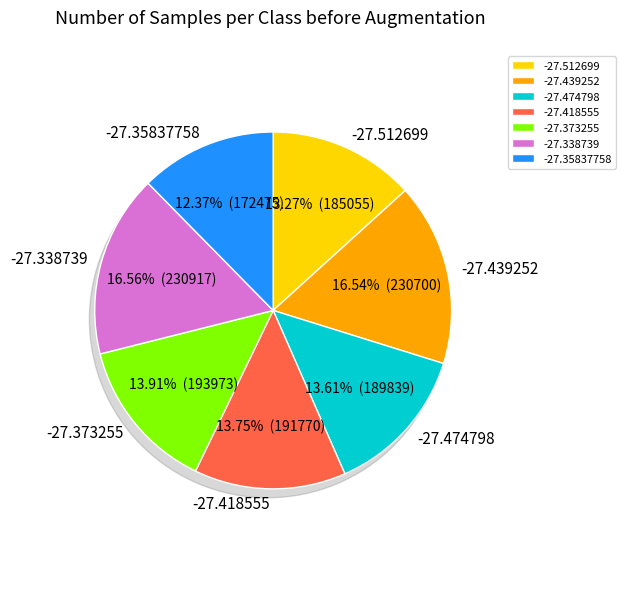

Does any single category account for the majority?

No